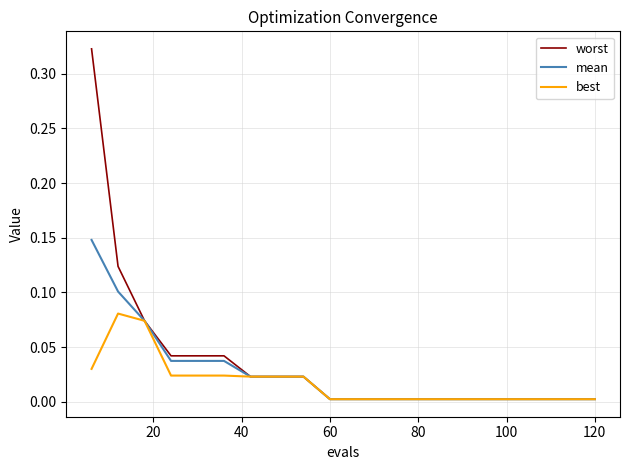

Which series has the widest spread of values?

worst